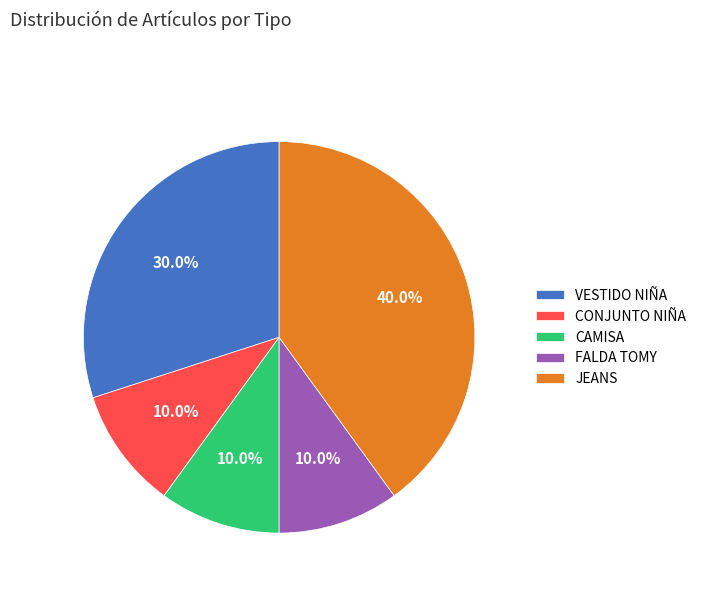

To the nearest percent, what percentage of the pie is CAMISA?

10%